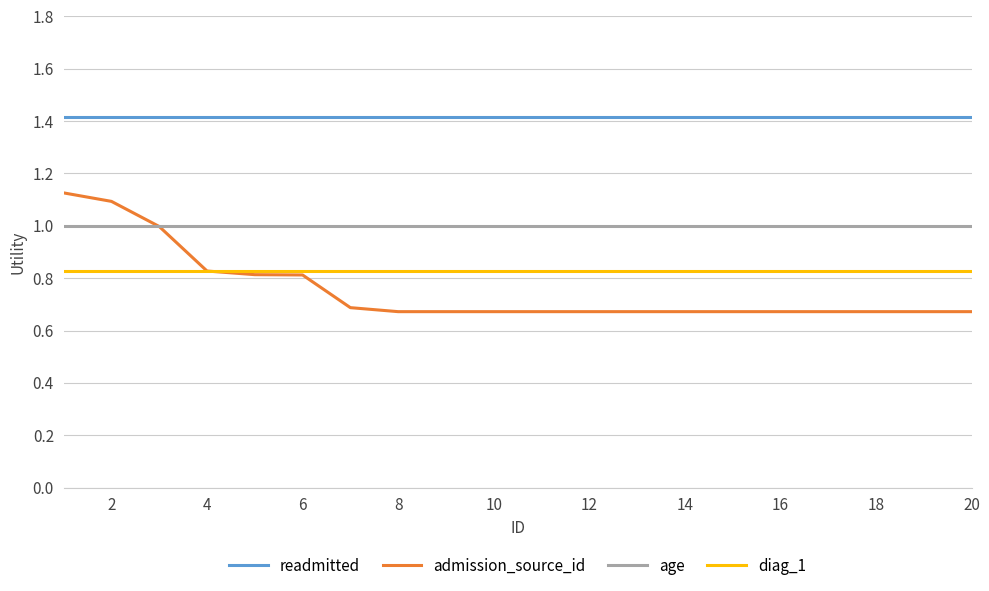

What are all the series names shown in the legend?

readmitted, admission_source_id, age, diag_1